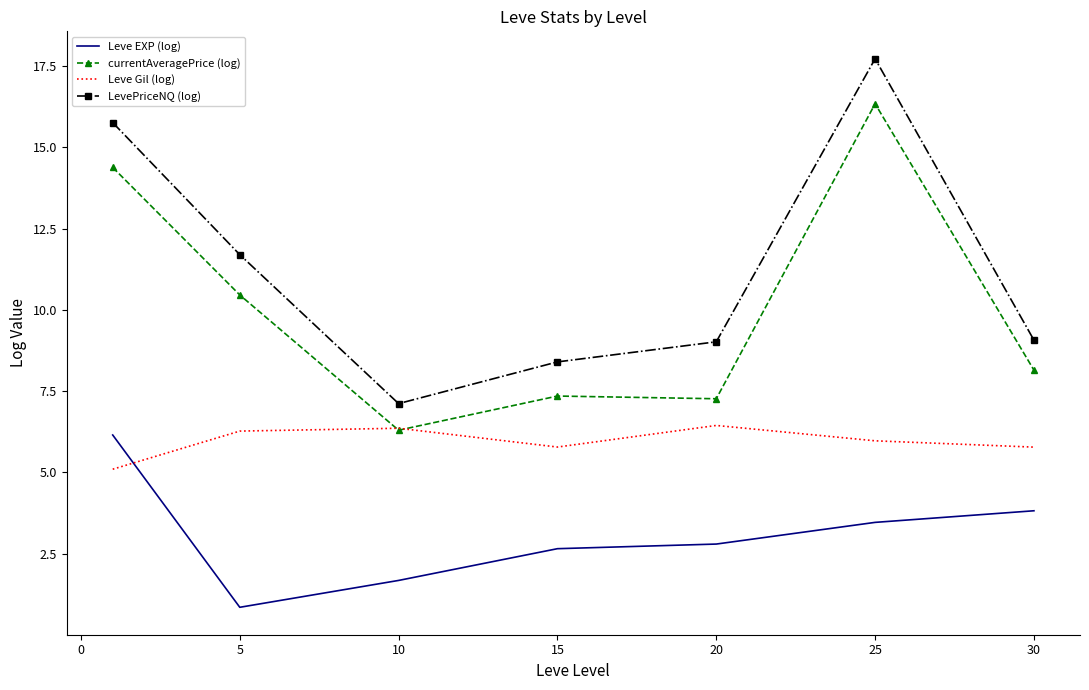

True or false: currentAveragePrice (log) and Leve EXP (log) cross at least once.

False